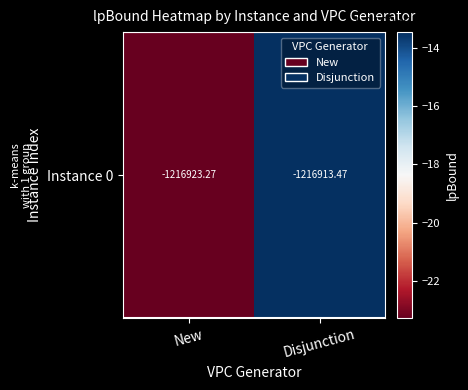

Reading left to right, extract all data points from this chart.

New=-1216923.3	Disjunction=-1216913.5